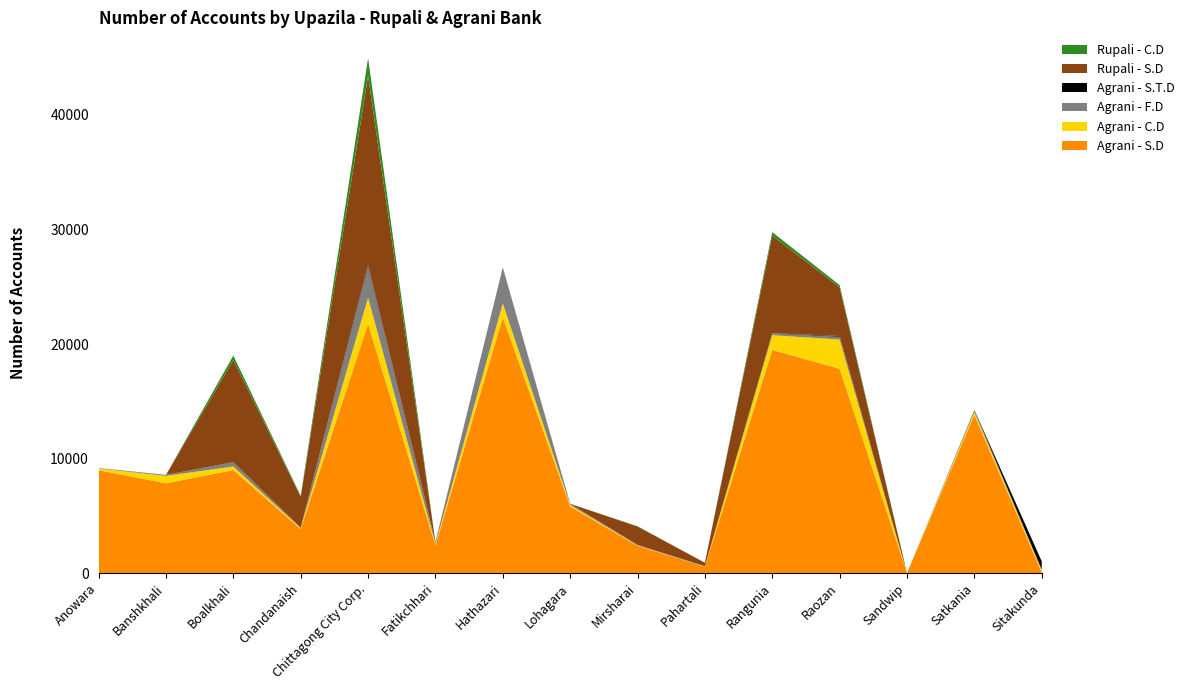

Reading left to right, extract all data points from this chart.

Agrani - S.D: 8987	7845	9000	3852	21759	2400	22330	5815	2386	560	19489	17848	0	13810	72
Agrani - C.D: 148	649	310	82	2279	135	1225	134	34	16	1286	2544	0	244	187
Agrani - F.D: 30	78	360	28	2738	171	3110	99	41	29	152	243	0	189	56
Agrani - S.T.D: 7	7	22	7	143	13	20	8	7	0	15	66	0	11	721
Rupali - S.D: 0	0	8910	2700	16488	0	0	0	1603	300	8525	4258	0	0	0
Rupali - C.D: 0	0	390	75	1559	0	0	0	24	6	304	192	0	0	0